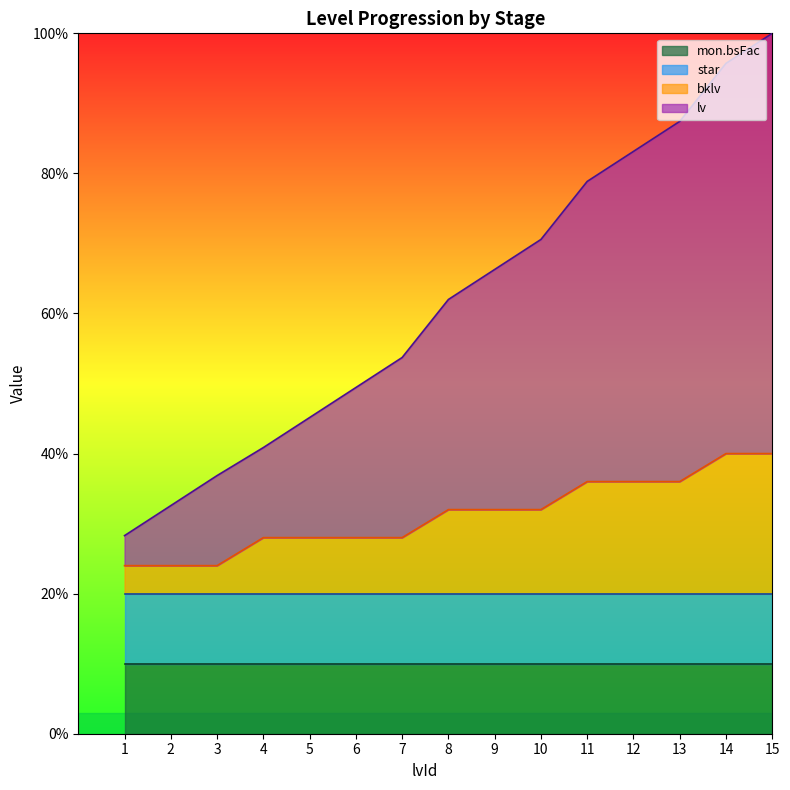

Which series has the largest total across all categories?

lv